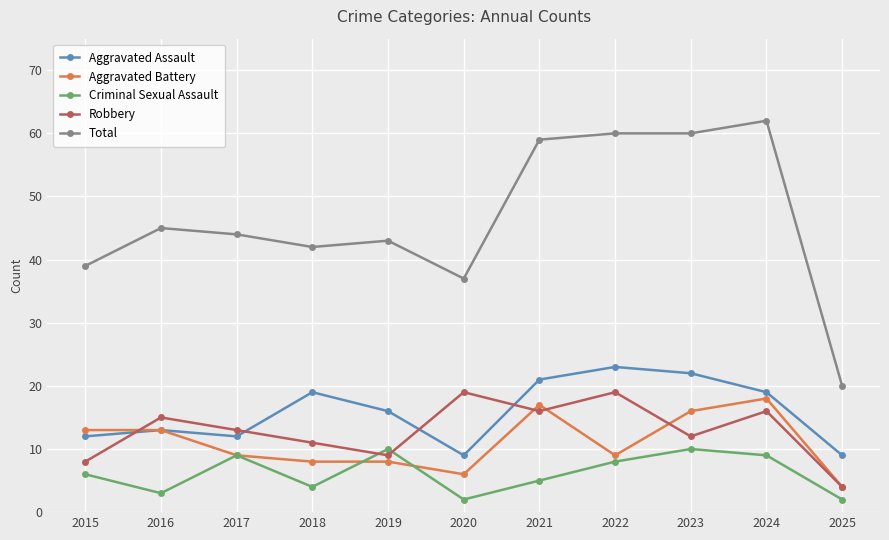

What are all the series names shown in the legend?

Aggravated Assault, Aggravated Battery, Criminal Sexual Assault, Robbery, Total